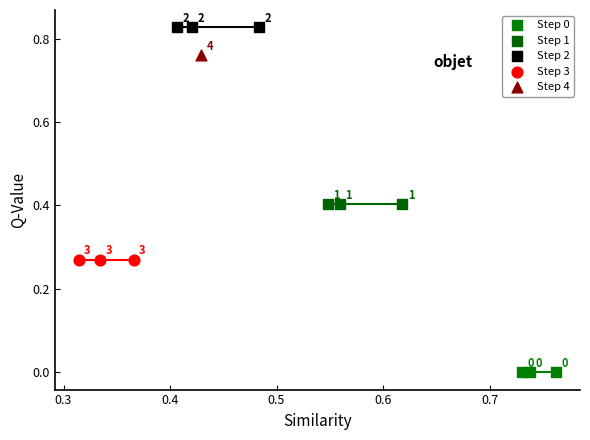

What are all the series names shown in the legend?

Step 0, Step 1, Step 2, Step 3, Step 4